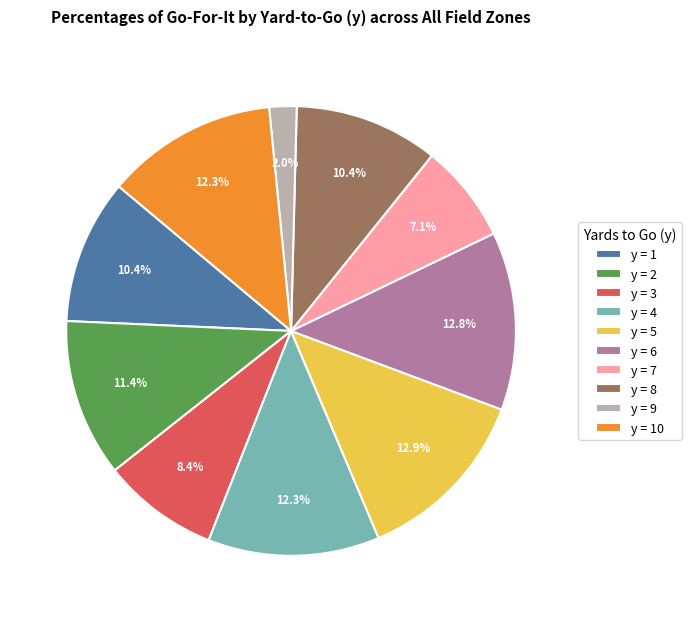

Does y = 4 account for over 50% of the chart?

No